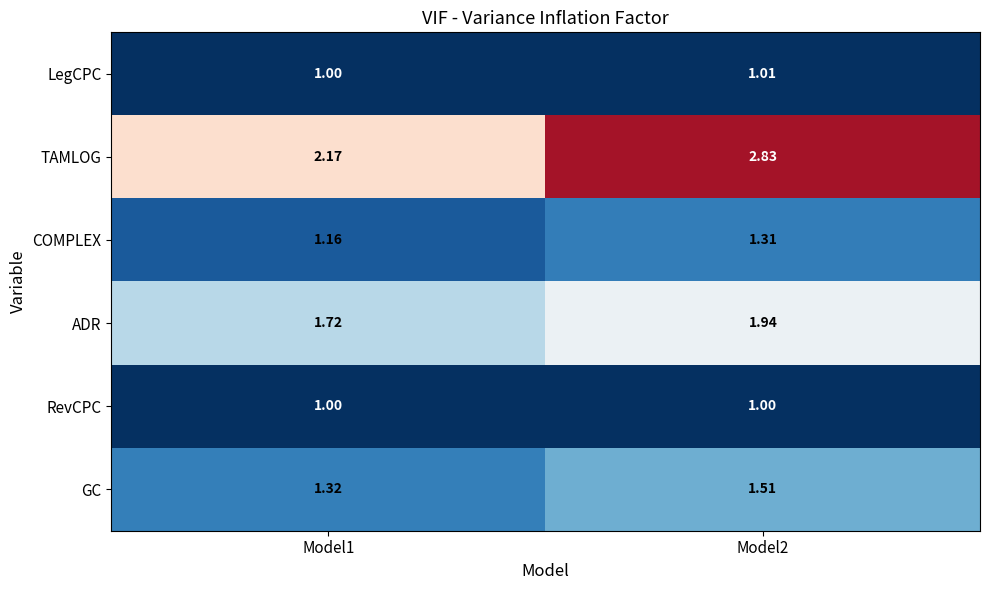

List the series in order of their peak value, lowest first.

RevCPC, LegCPC, COMPLEX, GC, ADR, TAMLOG